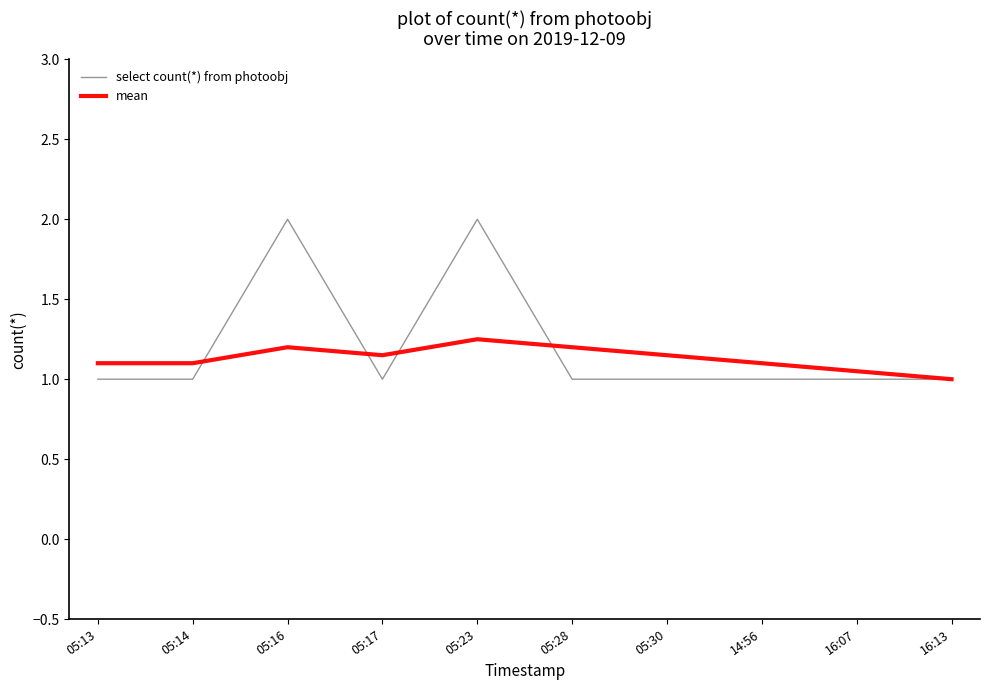

Is the value of mean at 05:28 greater than the value of select count(*) from photoobj at 16:07?

Yes